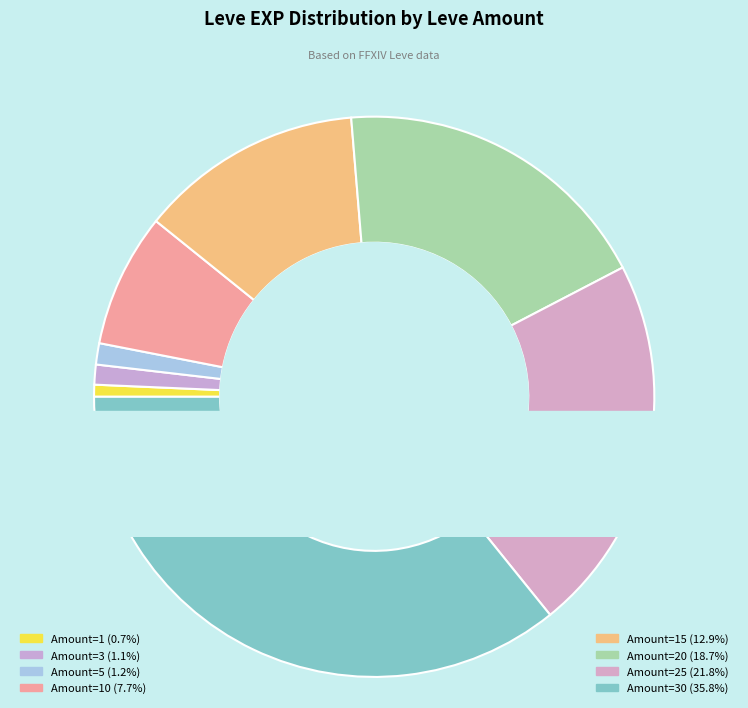

True or false: 20 accounts for 30% of the total.

False